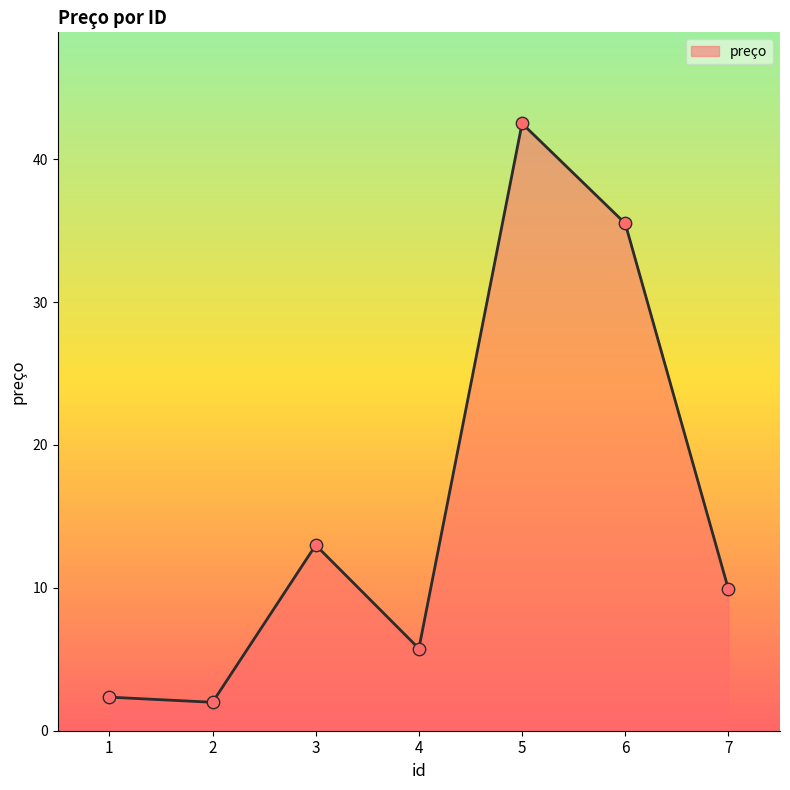

What is the change in value from 2 to 6?

+33.5